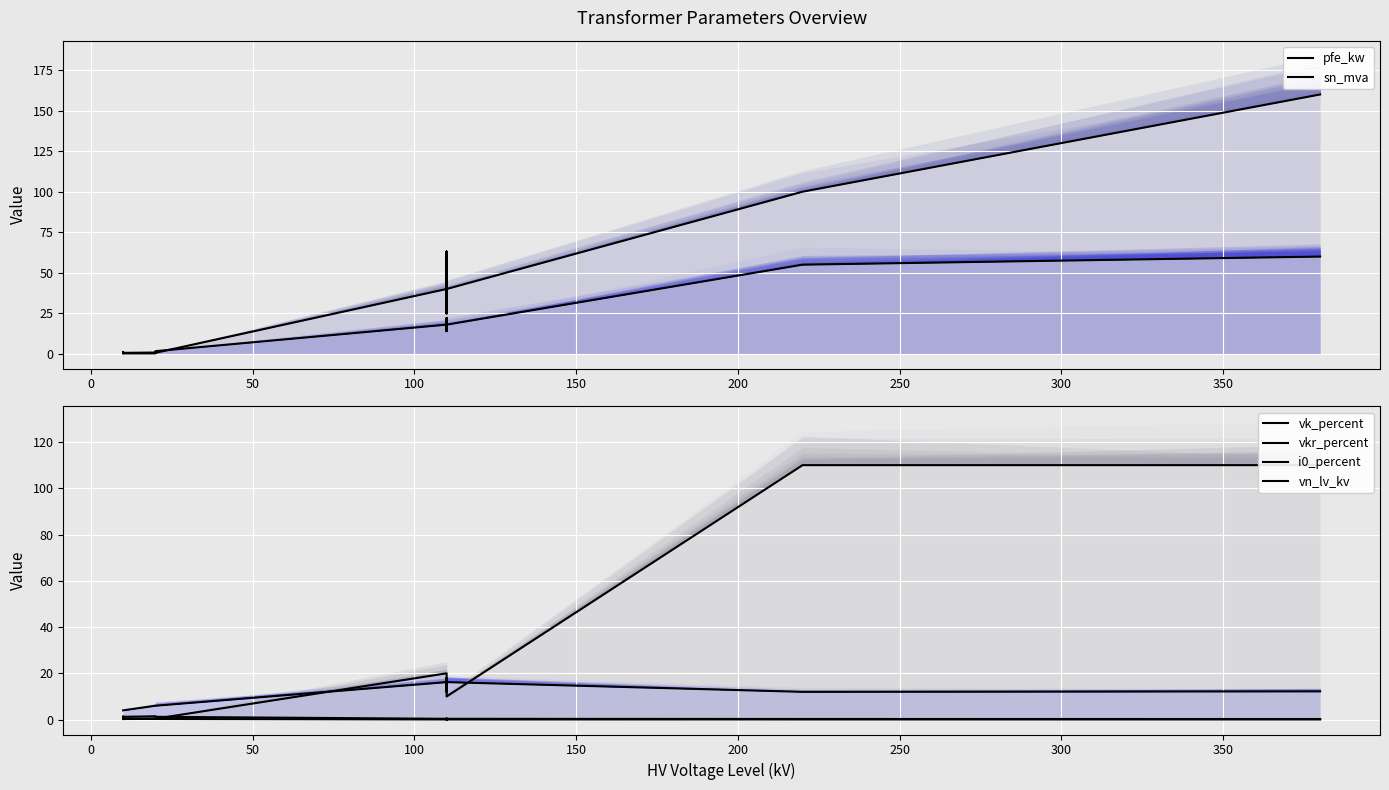

Rank the series by their maximum value, from highest to lowest.

sn_mva, vn_lv_kv, pfe_kw, vk_percent, vkr_percent, i0_percent